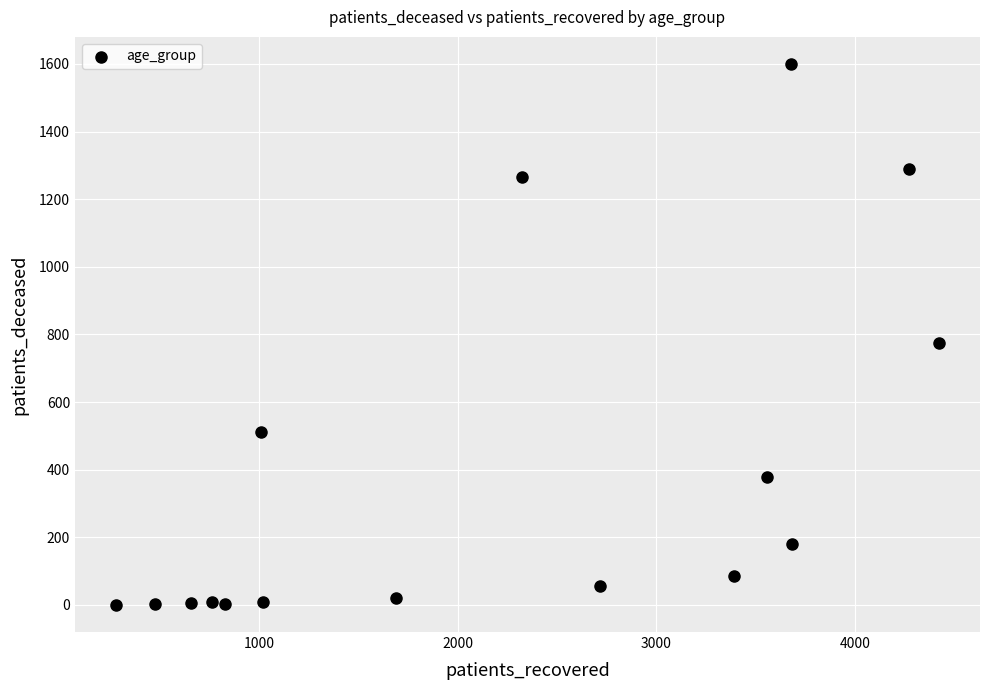

What is the range of Y values (max minus min)?

1600